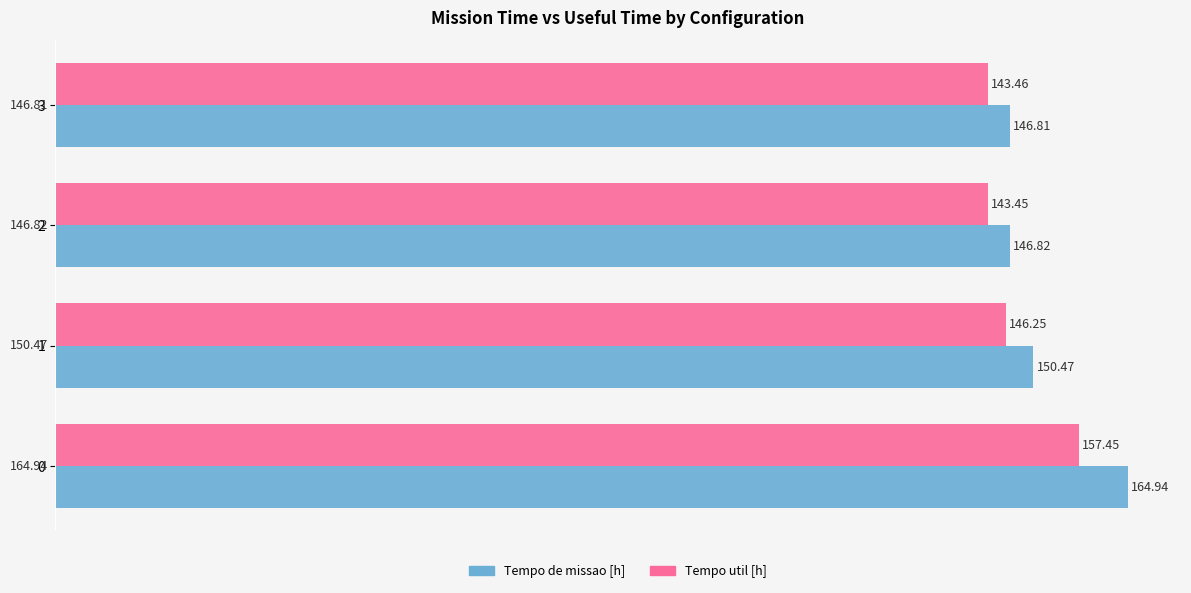

Which series has the largest range (max minus min)?

Tempo de missao [h]